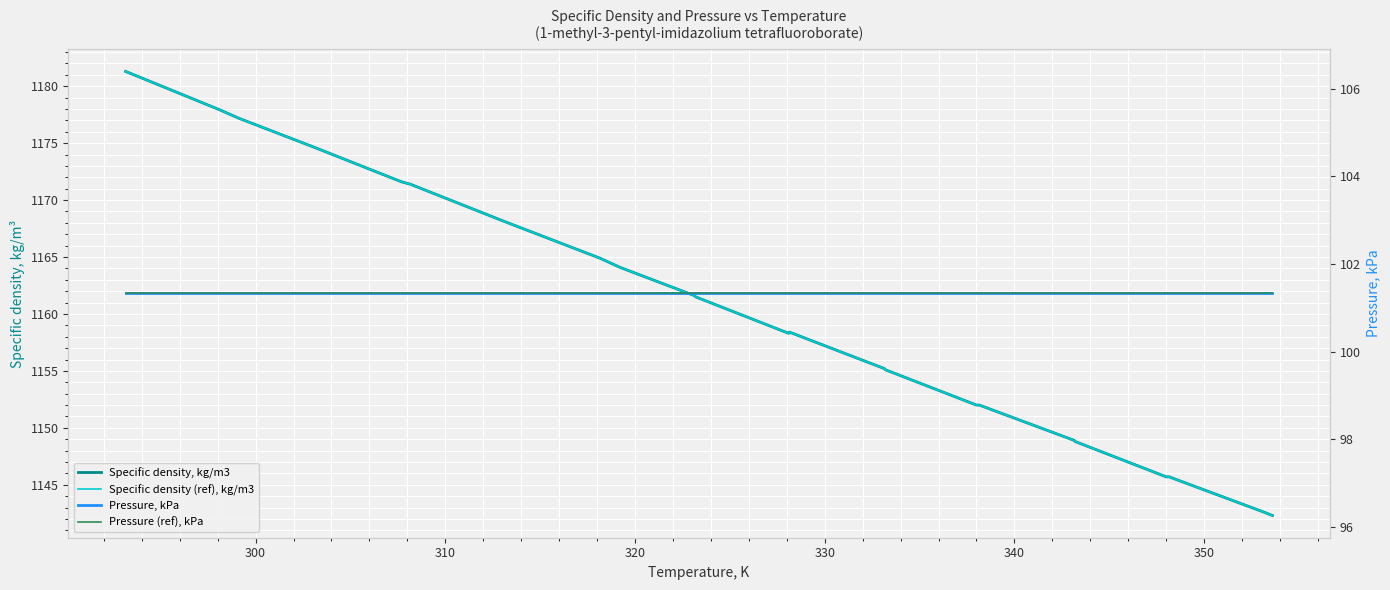

True or false: Pressure (ref), kPa and Pressure, kPa cross at least once.

False